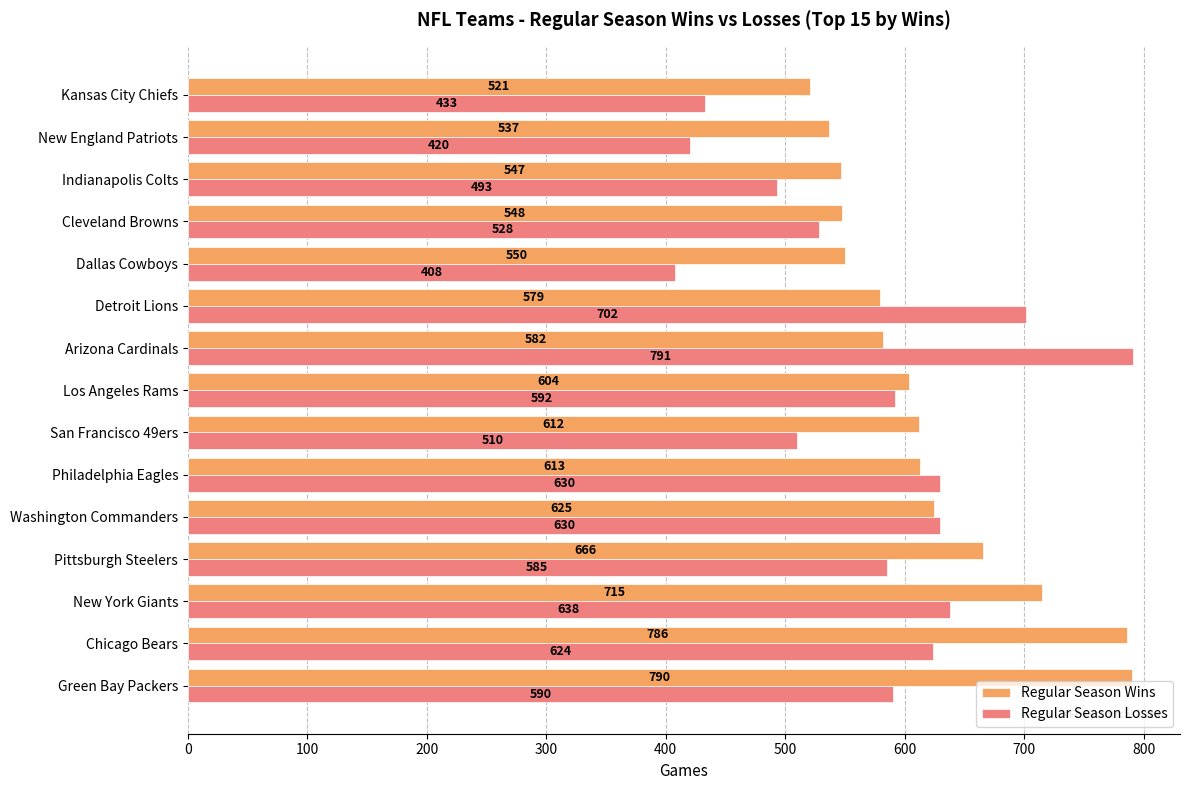

True or false: Regular Season Losses has a value of 585 at Pittsburgh Steelers.

True